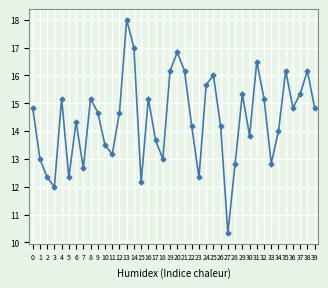

Which category has the highest value across all series?

13